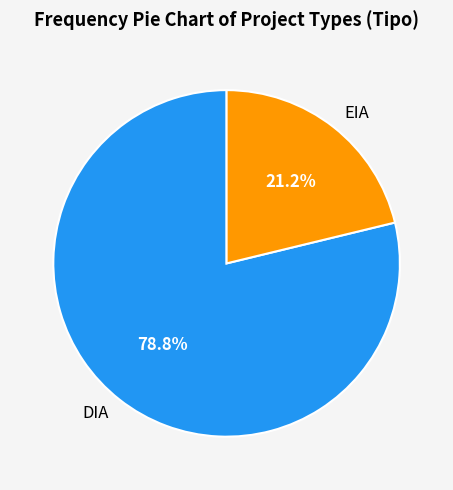

To the nearest percent, what is the average slice percentage?

50%